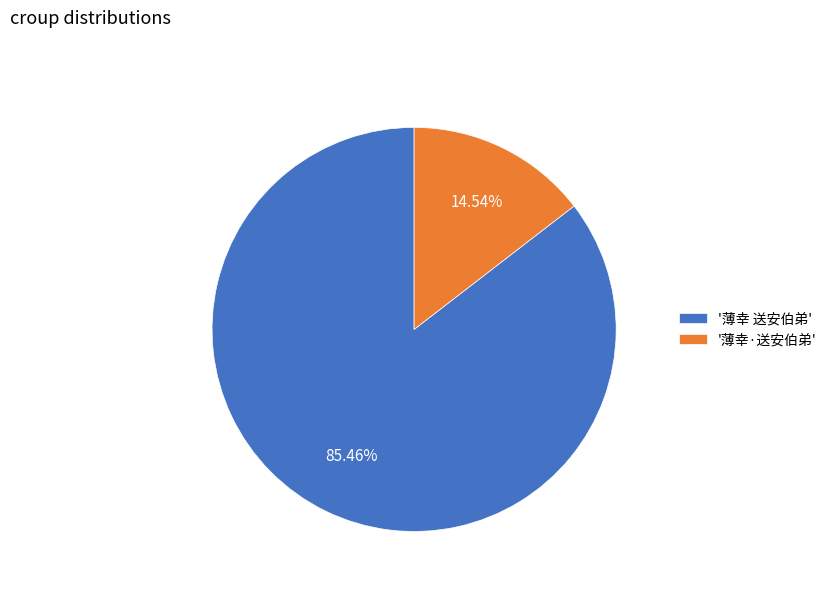

Rank the categories by value from lowest to highest.

'薄幸·送安伯弟', '薄幸 送安伯弟'